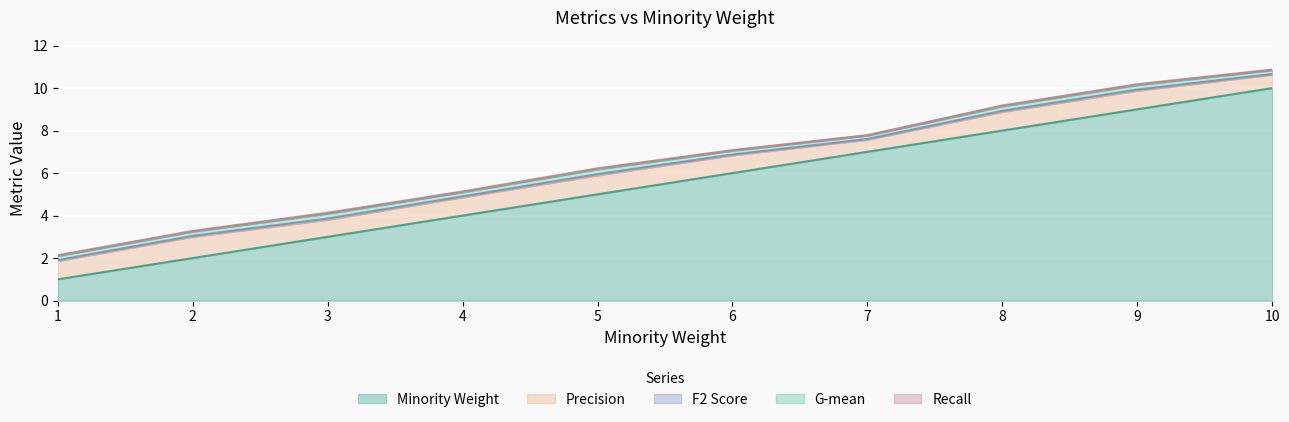

Read the Precision value at 4.

0.9